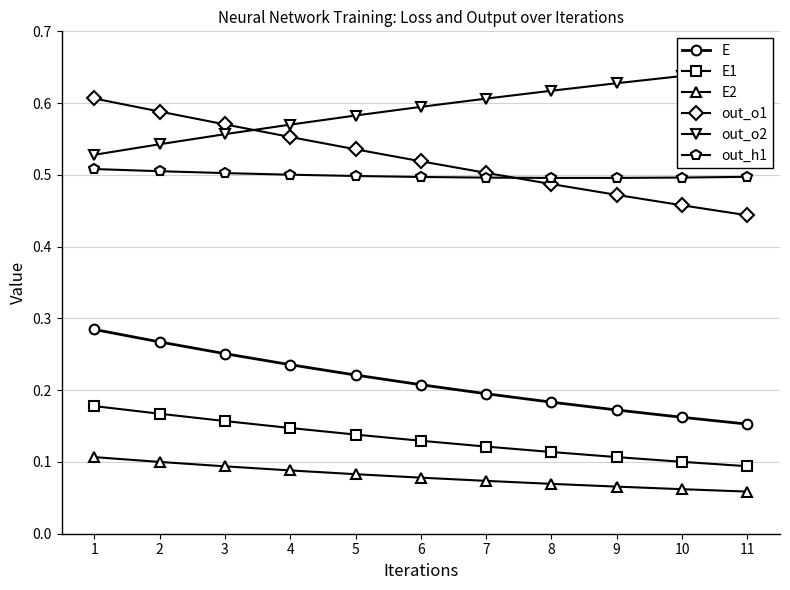

What are all the series names shown in the legend?

E, E1, E2, out_o1, out_o2, out_h1